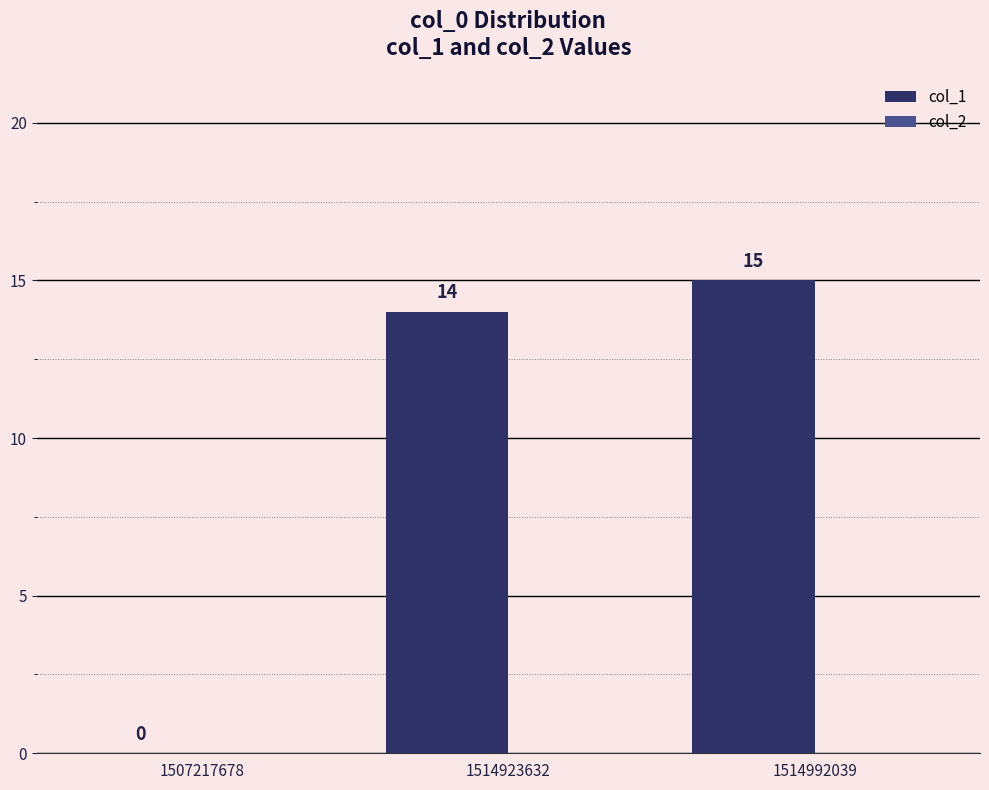

Is it true that the value at 1514923632 is 14?

True